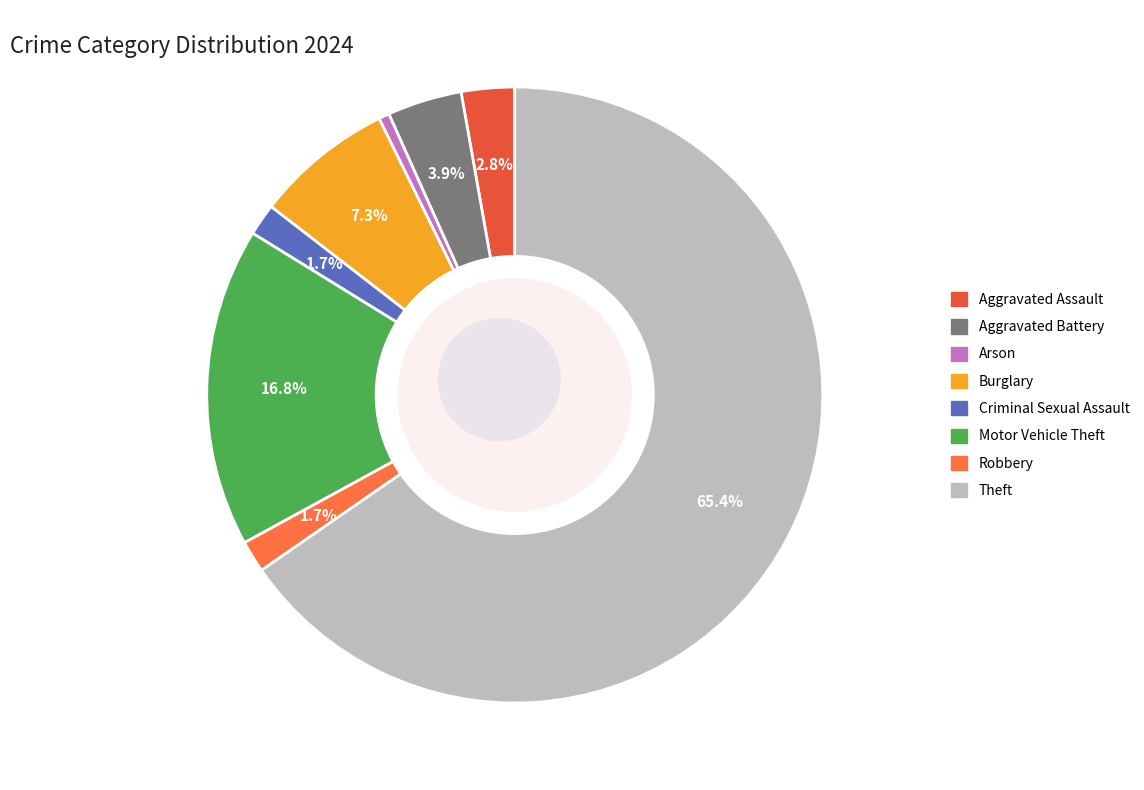

Is Burglary the majority of the pie?

No